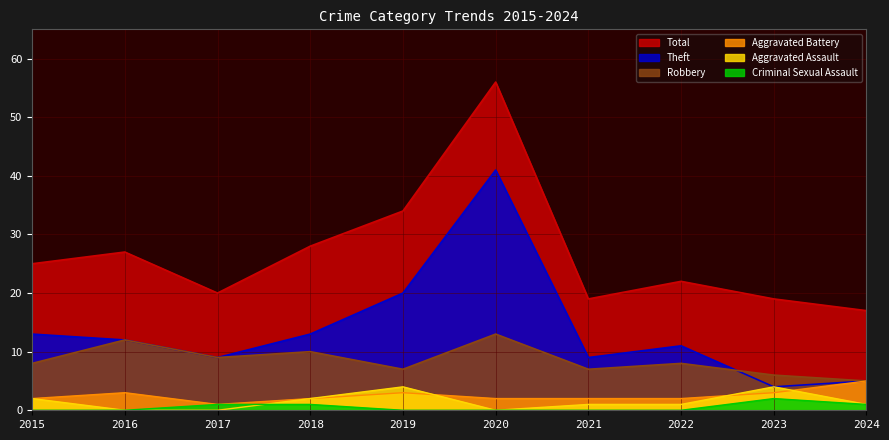

Is it true that Robbery equals 14 at 2017?

False